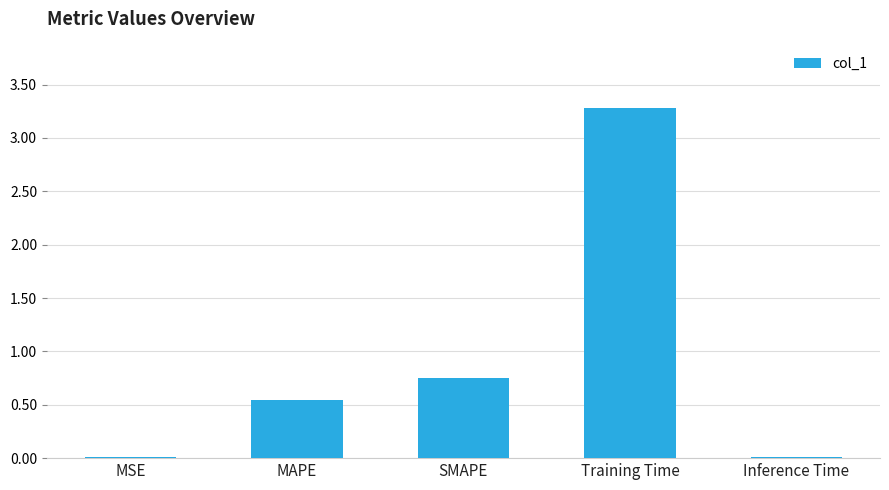

Is it true that the value at MAPE is 0.3?

False